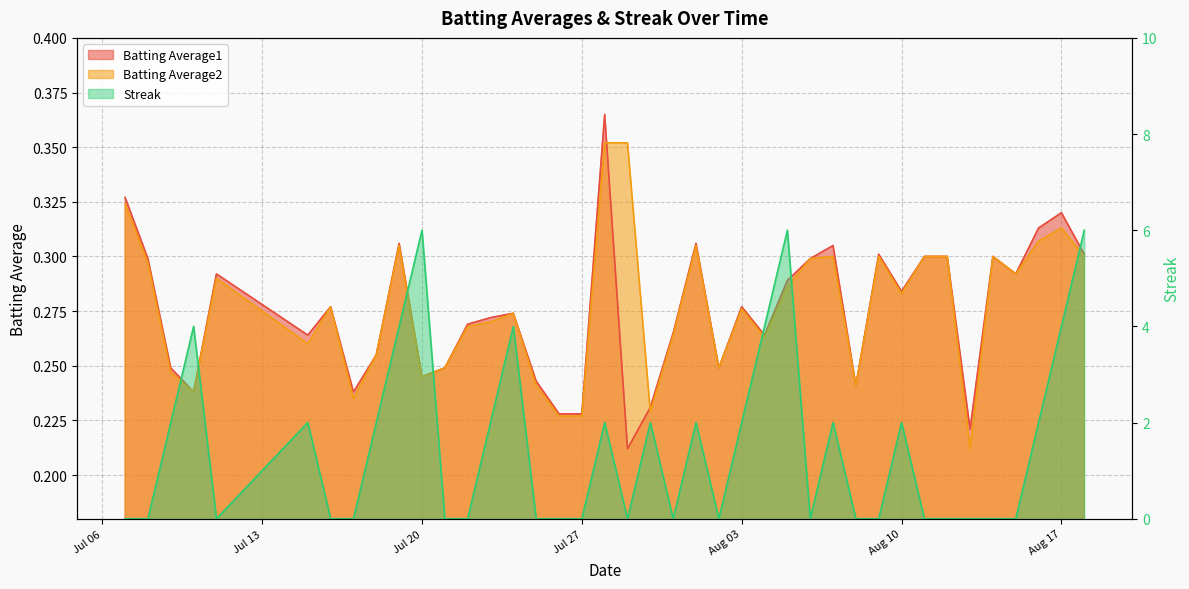

What are all the series names shown in the legend?

Batting Average1, Batting Average2, Streak